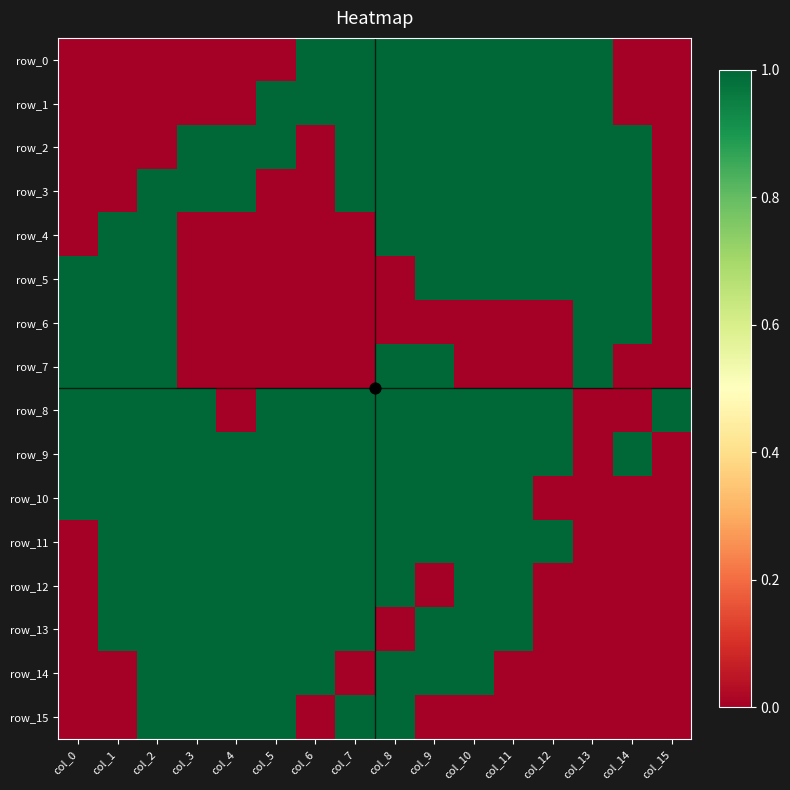

At which category is the sum across all series the highest?

col_2